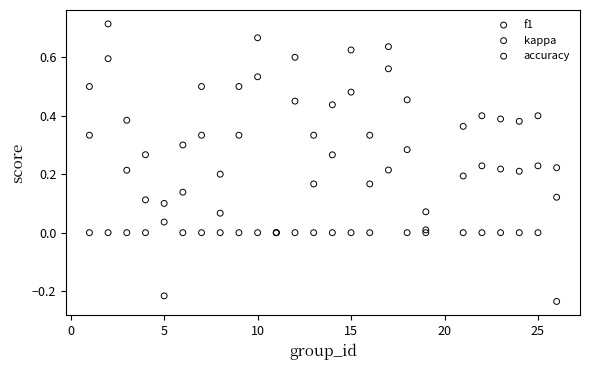

Which series contains the lowest Y value?

kappa